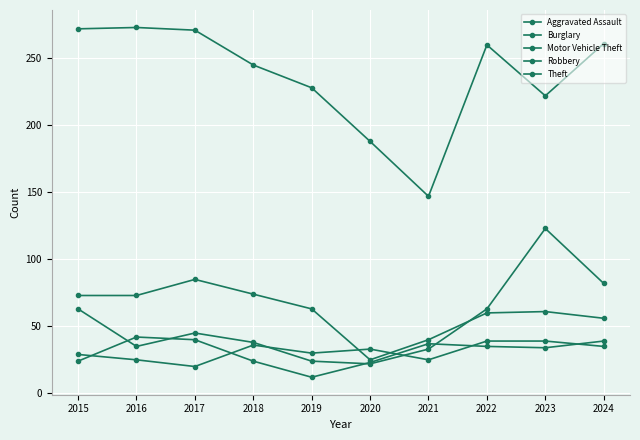

How many lines are shown in the chart?

5